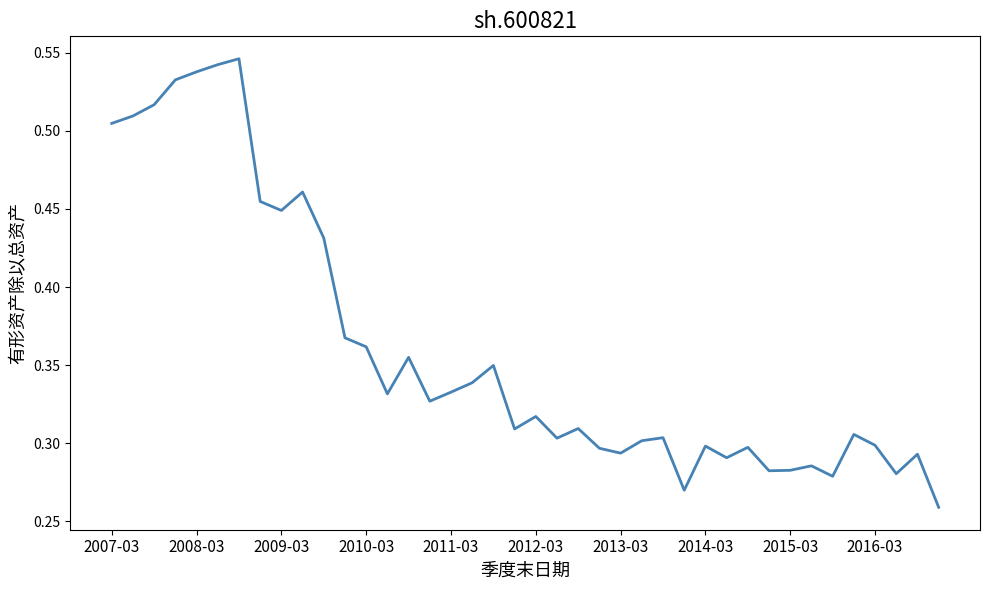

What is the average value?

0.4